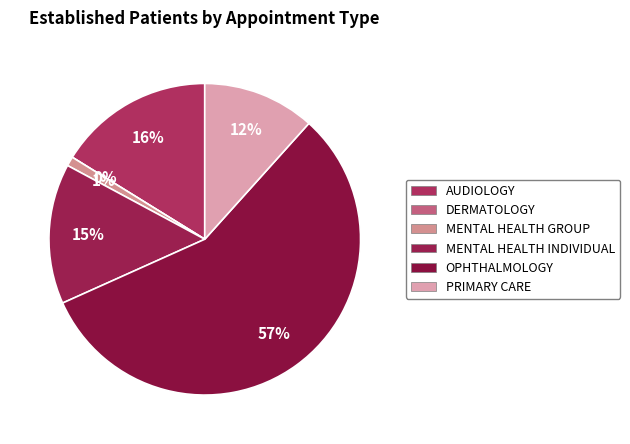

How many slices are in this pie chart?

6